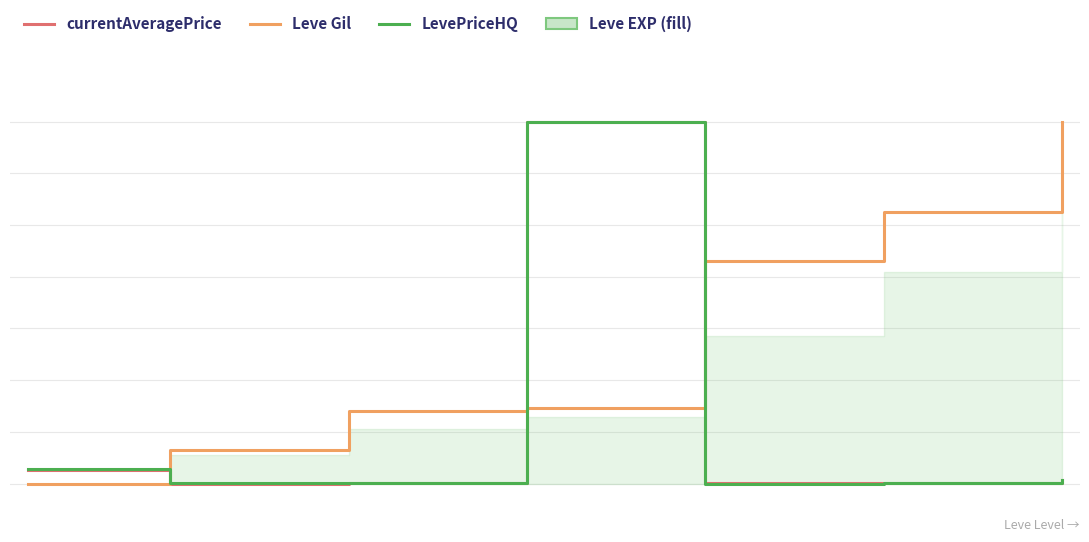

How many lines are shown in the chart?

3